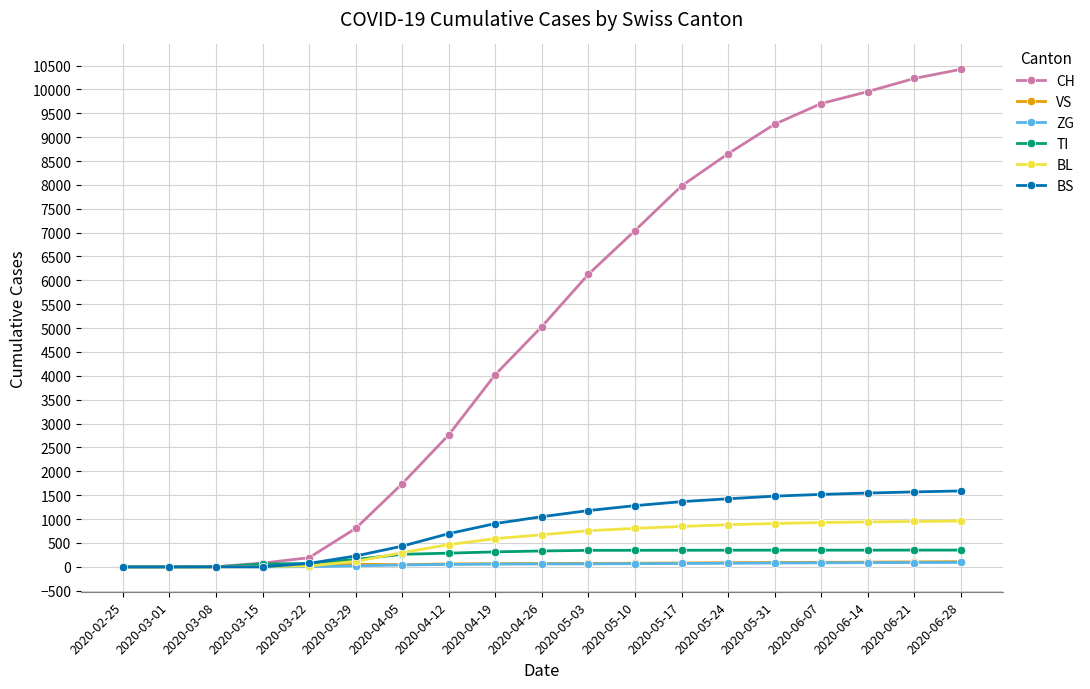

What are all the series names shown in the legend?

CH, VS, ZG, TI, BL, BS